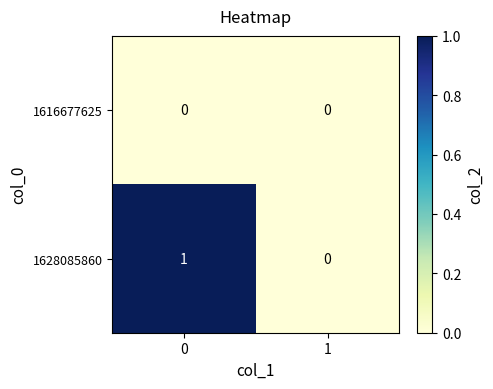

What is the difference between the highest and lowest values at 0?

1